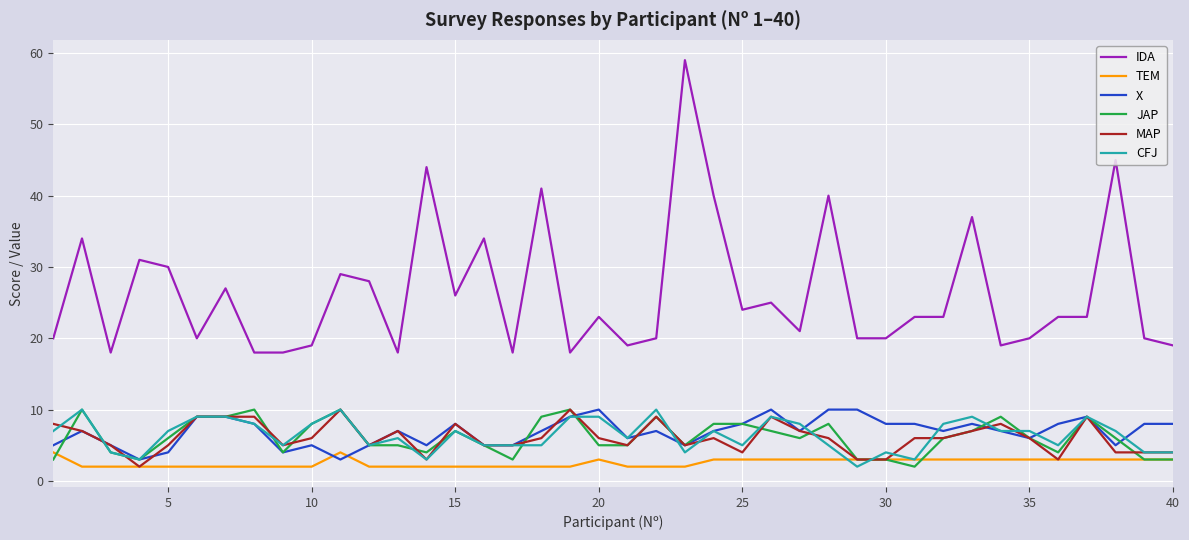

Is this an area chart (filled region under the line)?

No